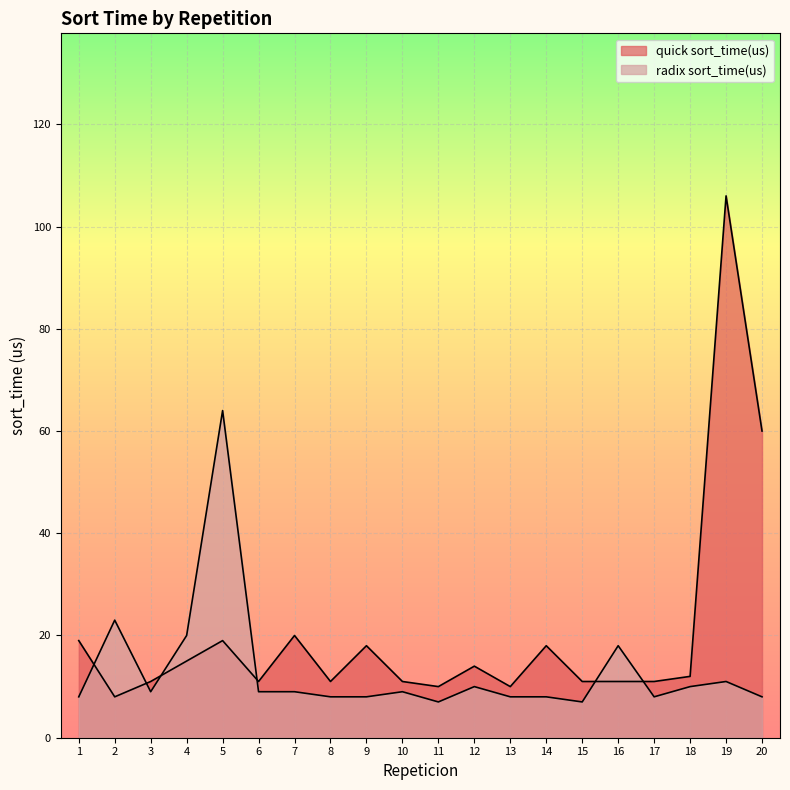

What is the difference between the quick sort_time(us) values at 5 and 18?

7